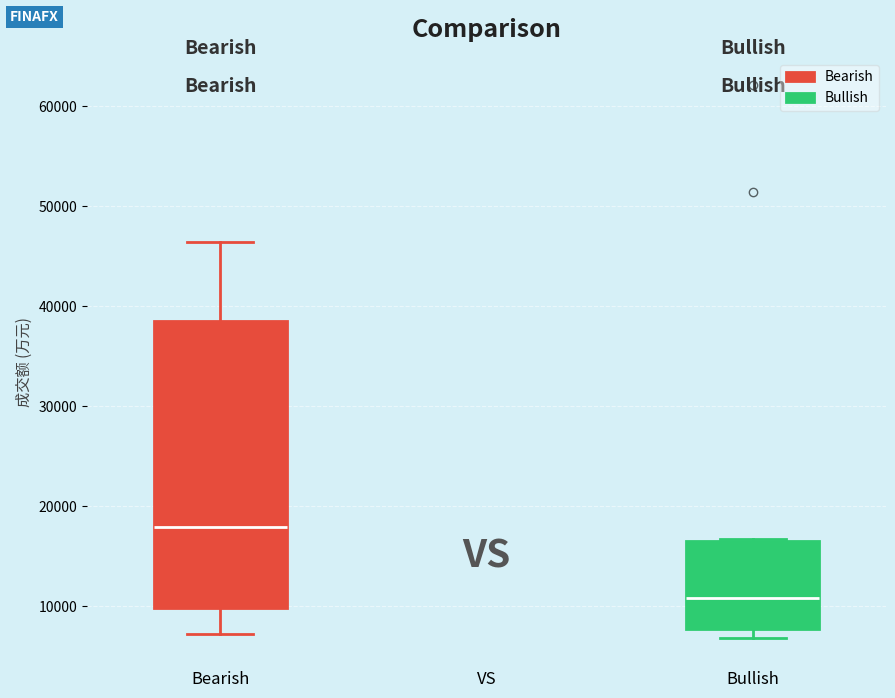

Comparing the boxes themselves (not the whiskers), which one is the tallest?

Bearish